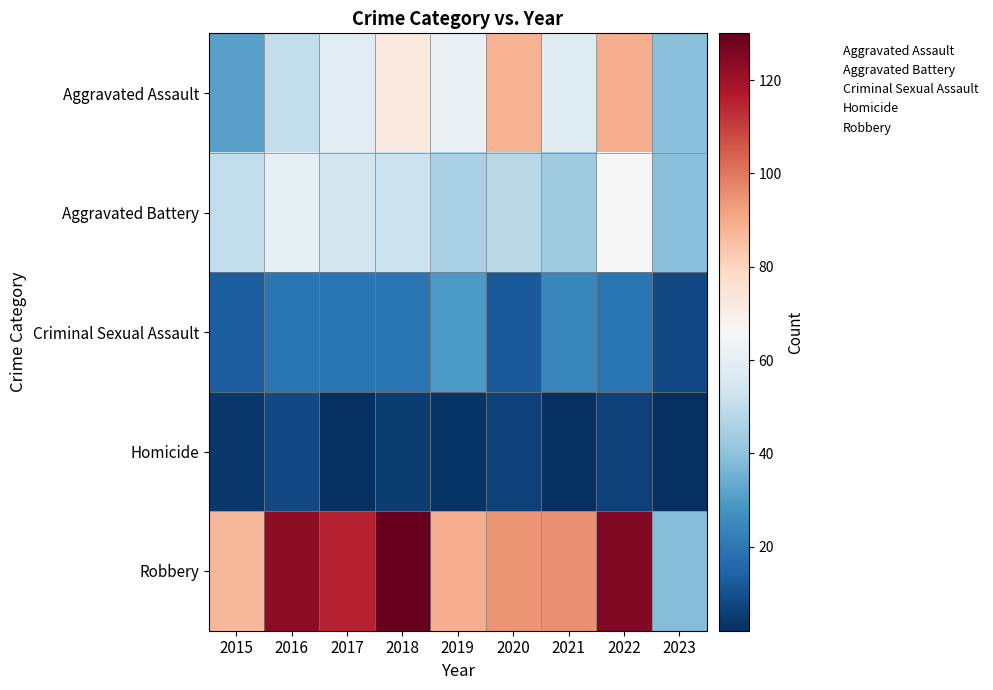

Reading left to right, transcribe all the data shown in this chart.

Aggravated Assault: 2015=31	2016=50	2017=59	2018=72	2019=61	2020=88	2021=58	2022=89	2023=39
Aggravated Battery: 2015=50	2016=60	2017=54	2018=52	2019=45	2020=48	2021=43	2022=66	2023=39
Criminal Sexual Assault: 2015=13	2016=19	2017=19	2018=19	2019=29	2020=12	2021=24	2022=19	2023=8
Homicide: 2015=4	2016=8	2017=2	2018=5	2019=3	2020=6	2021=2	2022=6	2023=2
Robbery: 2015=87	2016=123	2017=115	2018=130	2019=89	2020=94	2021=95	2022=125	2023=38